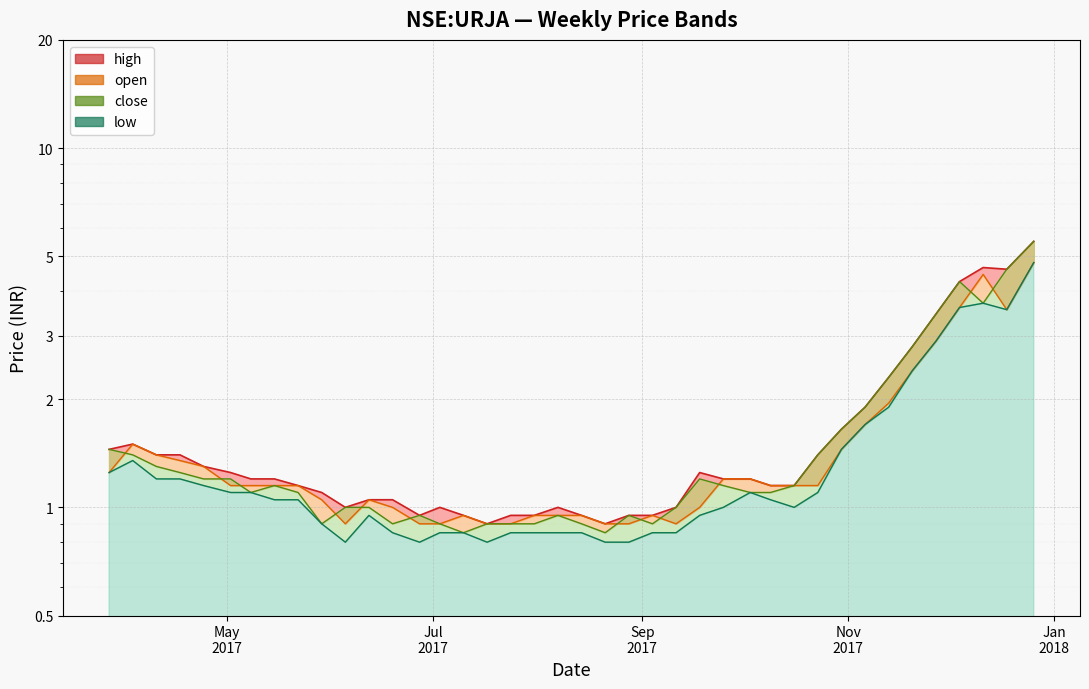

List the series in order of their peak value, highest first.

high line, close line, open line, low line